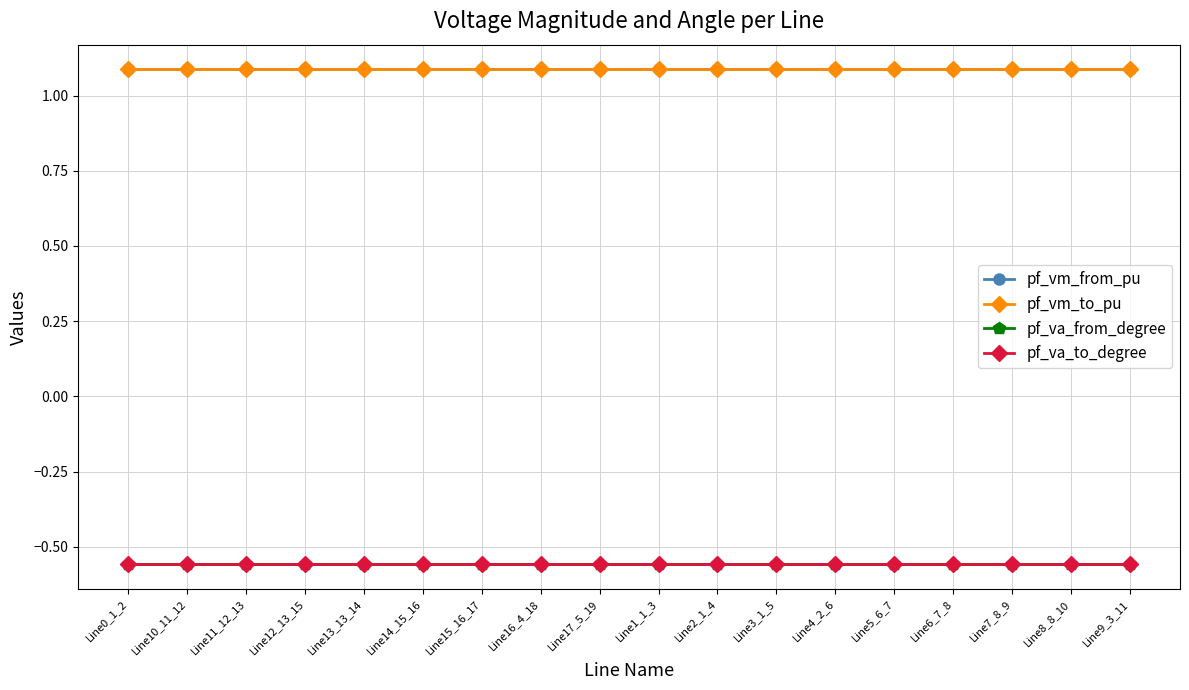

Reading right to left, transcribe all the data shown in this chart.

pf_vm_from_pu: 1.1	1.1	1.1	1.1	1.1	1.1	1.1	1.1	1.1	1.1	1.1	1.1	1.1	1.1	1.1	1.1	1.1	1.1
pf_vm_to_pu: 1.1	1.1	1.1	1.1	1.1	1.1	1.1	1.1	1.1	1.1	1.1	1.1	1.1	1.1	1.1	1.1	1.1	1.1
pf_va_from_degree: -0.6	-0.6	-0.6	-0.6	-0.6	-0.6	-0.6	-0.6	-0.6	-0.6	-0.6	-0.6	-0.6	-0.6	-0.6	-0.6	-0.6	-0.6
pf_va_to_degree: -0.6	-0.6	-0.6	-0.6	-0.6	-0.6	-0.6	-0.6	-0.6	-0.6	-0.6	-0.6	-0.6	-0.6	-0.6	-0.6	-0.6	-0.6